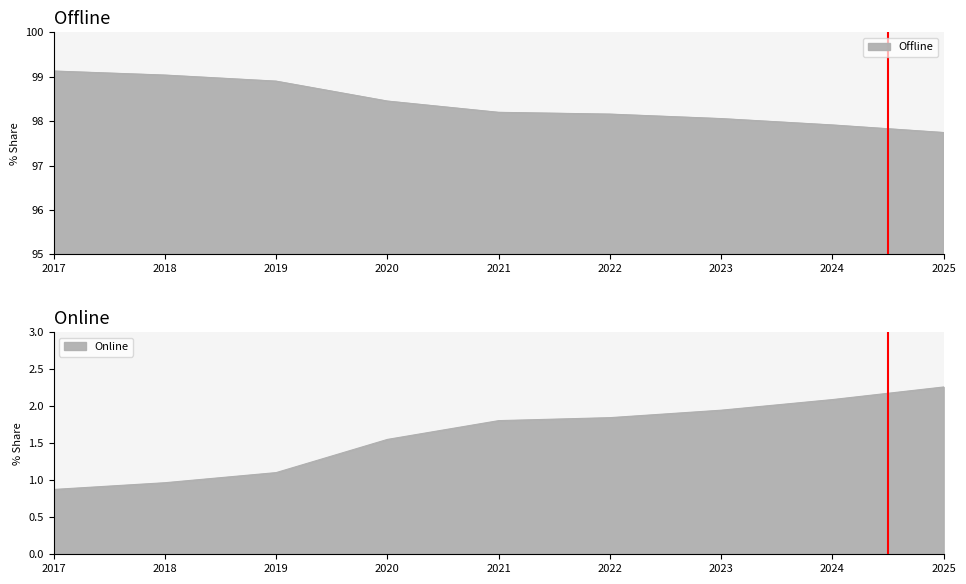

How many data points in Offline are less than 98?

2